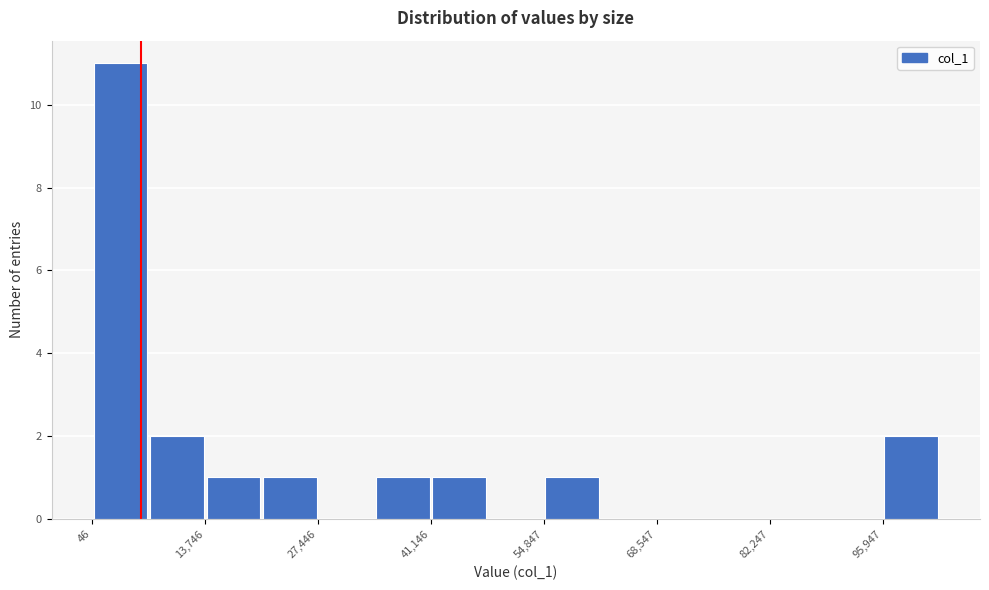

Read against the x-axis, roughly where is the centre of the tallest bar?

4000